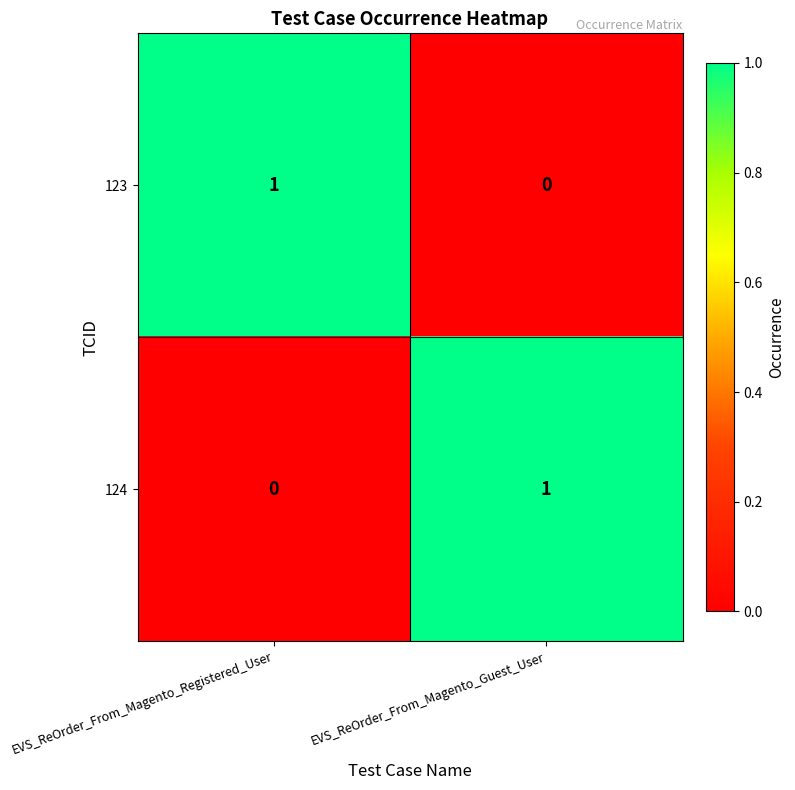

Is the value of 124 at EVS_ReOrder_From_Magento_Guest_User greater than the value of 123 at EVS_ReOrder_From_Magento_Guest_User?

Yes